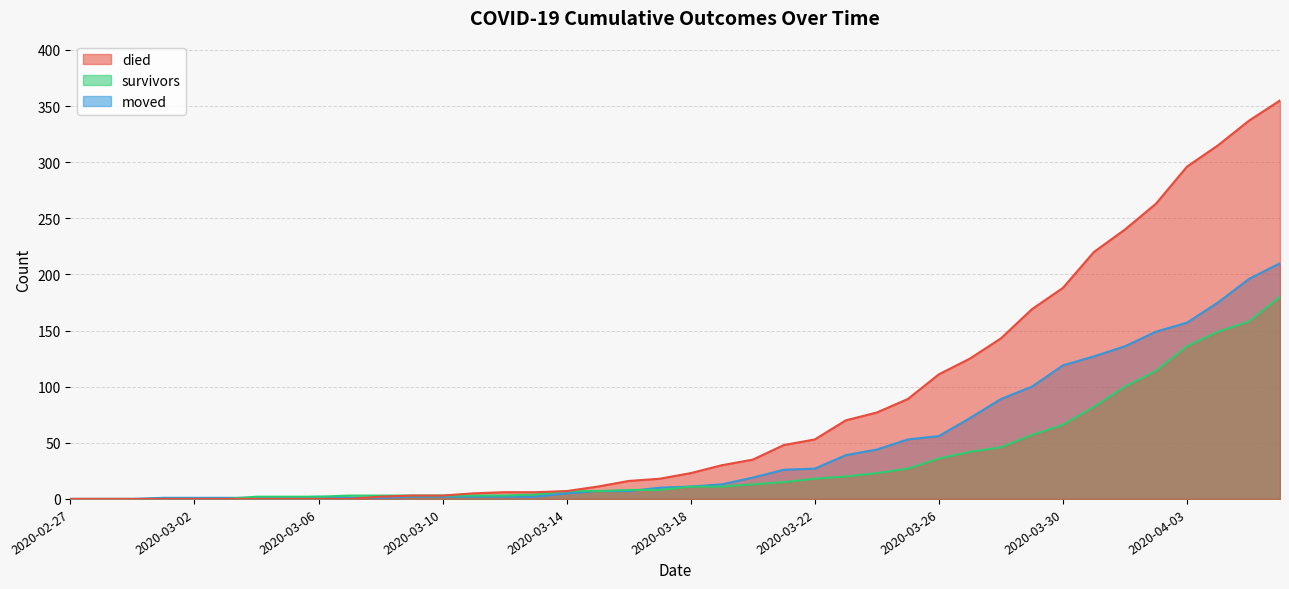

What is the label of the 14th point from the left?

2020-03-11